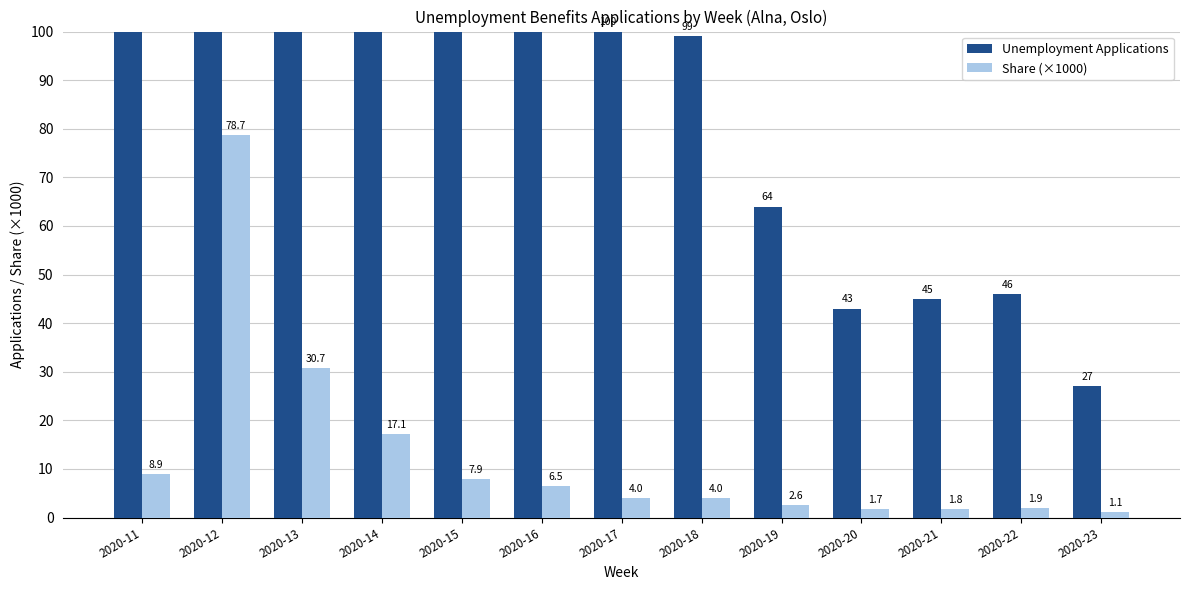

What is the difference between the maximum and minimum values in the Share (×1000) series?

77.6